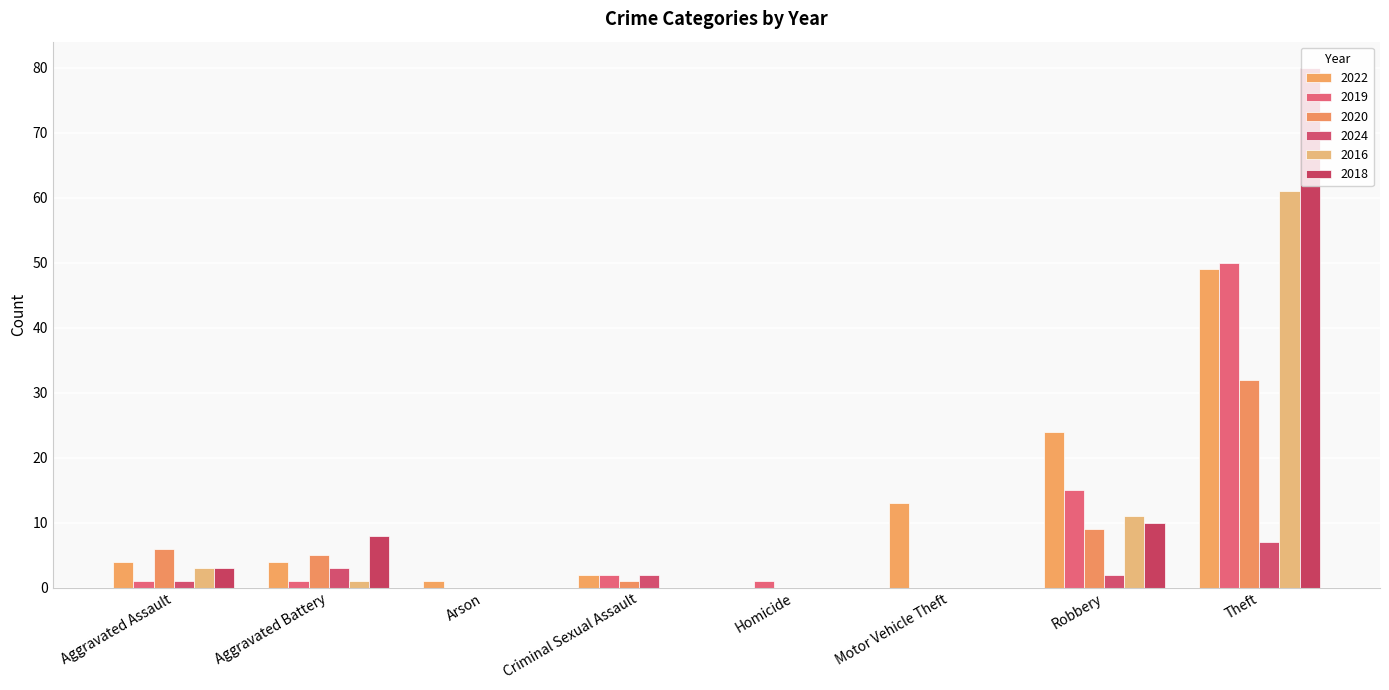

At which label does 2019 reach its peak?

Theft